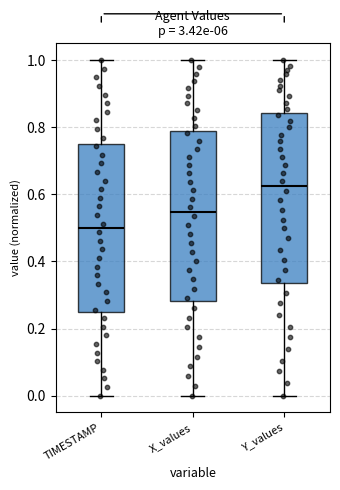

Reading left to right, read every box against the y-axis: the position of its median line, the range the box covers, and the ends of its whiskers. The values are not printed on the chart, so give them approximately, as read against the axis.

TIMESTAMP: median 0.50, box 0.26 to 0.76, whiskers 0.00 to 1.00
X_values: median 0.54, box 0.28 to 0.78, whiskers 0.00 to 1.00
Y_values: median 0.62, box 0.34 to 0.84, whiskers 0.00 to 1.00